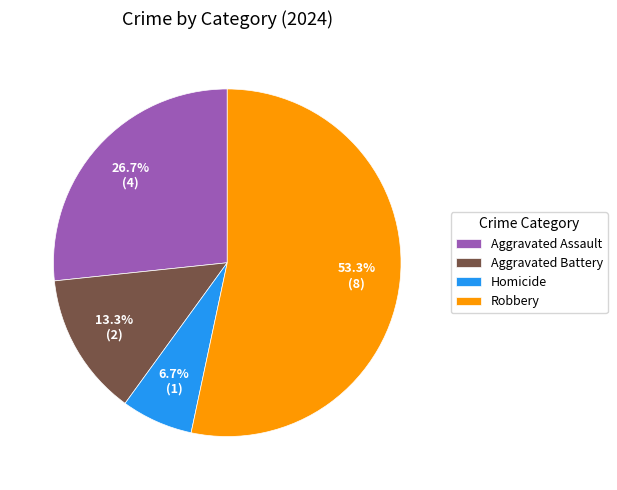

To the nearest percent, what is the combined percentage of Homicide and Robbery?

60%